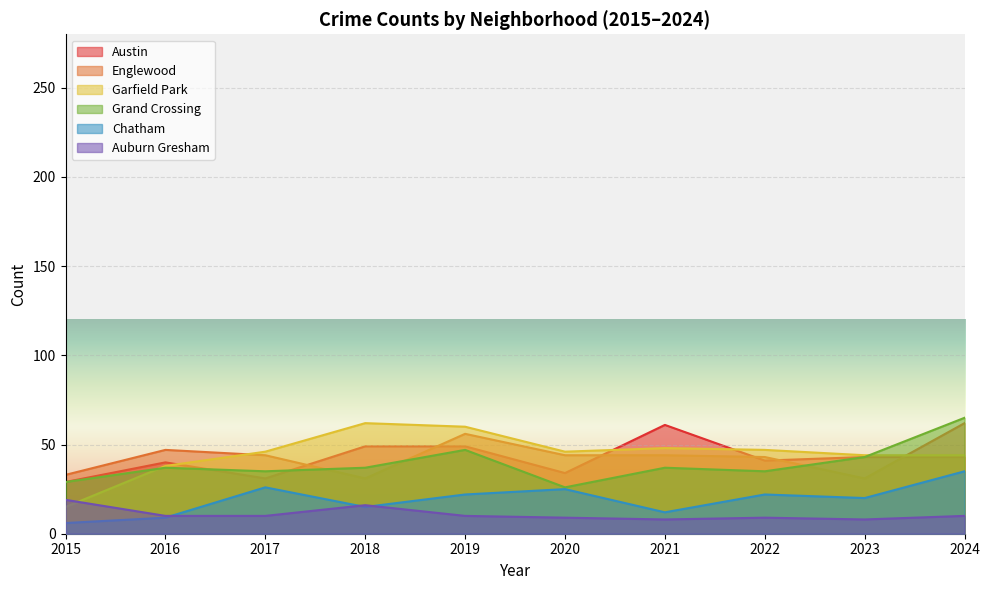

Where is Chatham nearest to the value 20?

2023